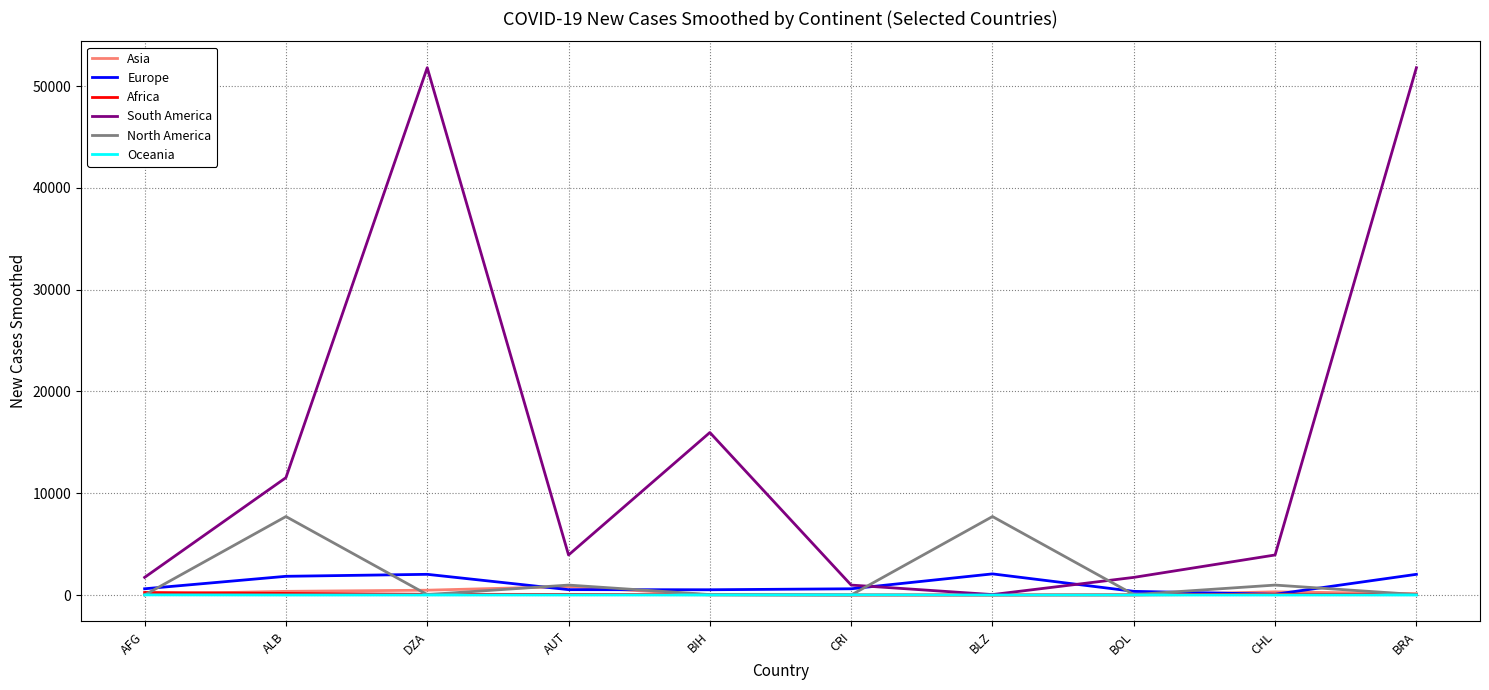

True or false: North America and South America cross at least once.

True